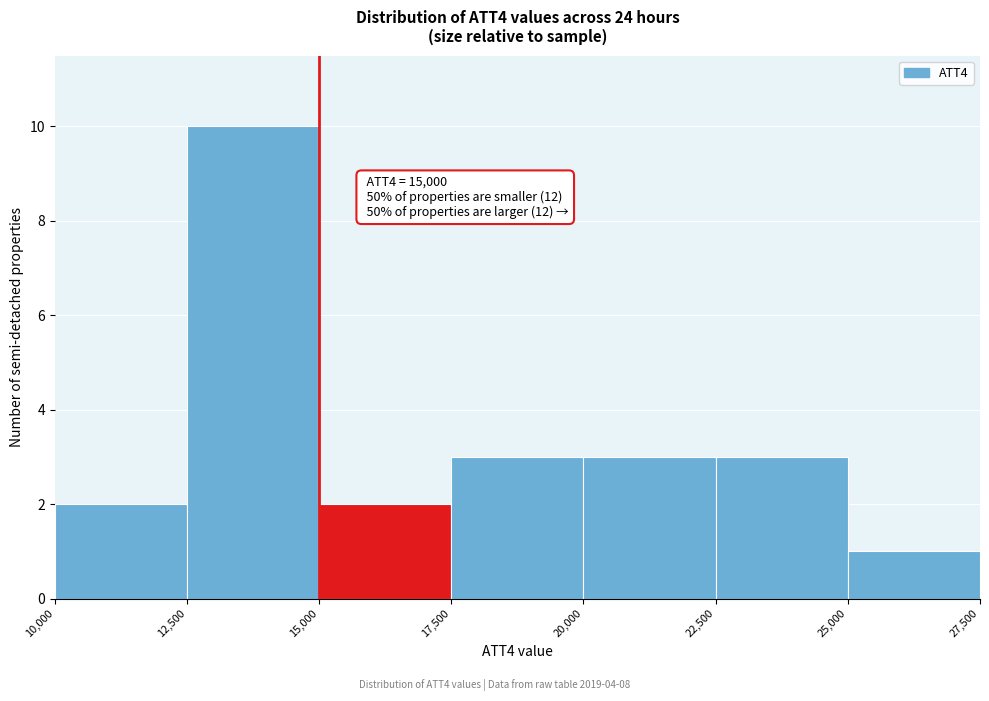

Over which range of the x-axis is the bar tallest?

12,500 to 15,000